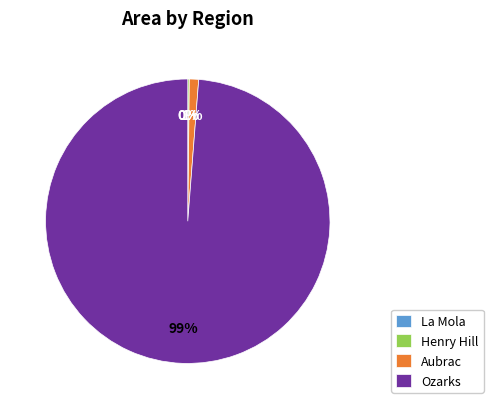

To the nearest percent, what is the difference between the largest and smallest slice percentages?

99%